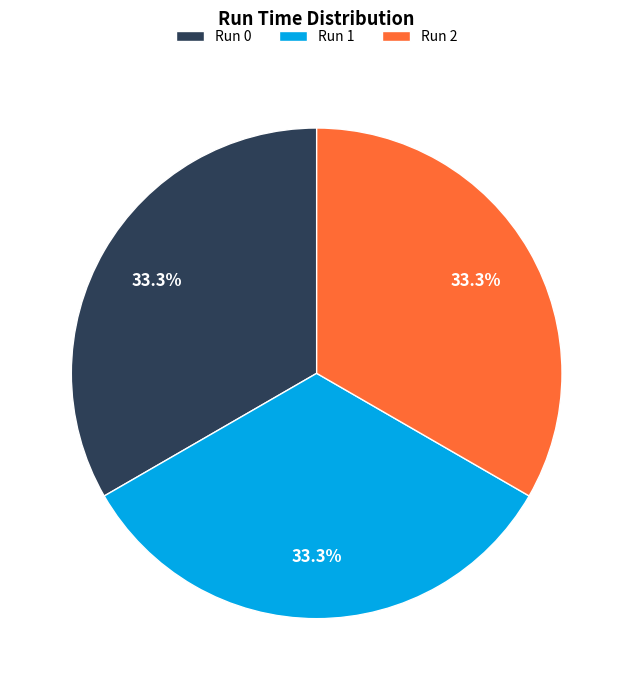

Do Run 1 and Run 0 together represent more than half of the pie?

Yes